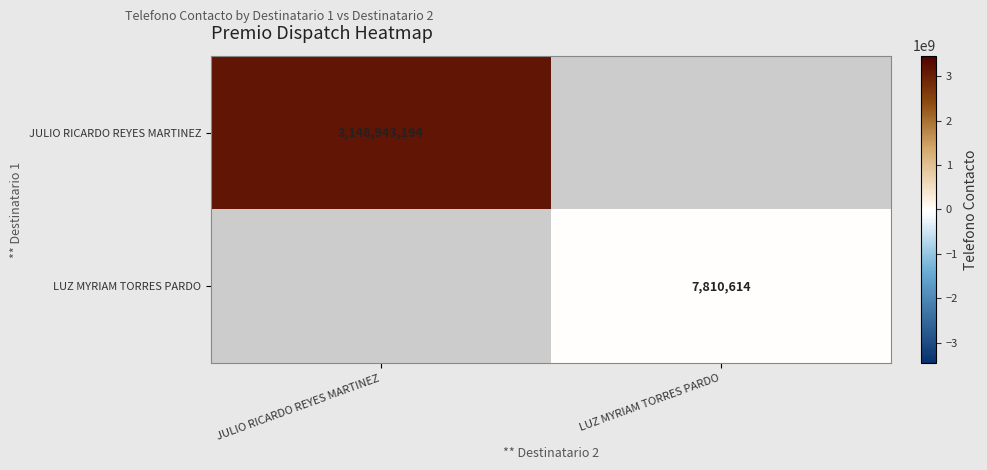

True or false: JULIO RICARDO REYES MARTINEZ has a value of 3148943194 at JULIO RICARDO REYES MARTINEZ.

True